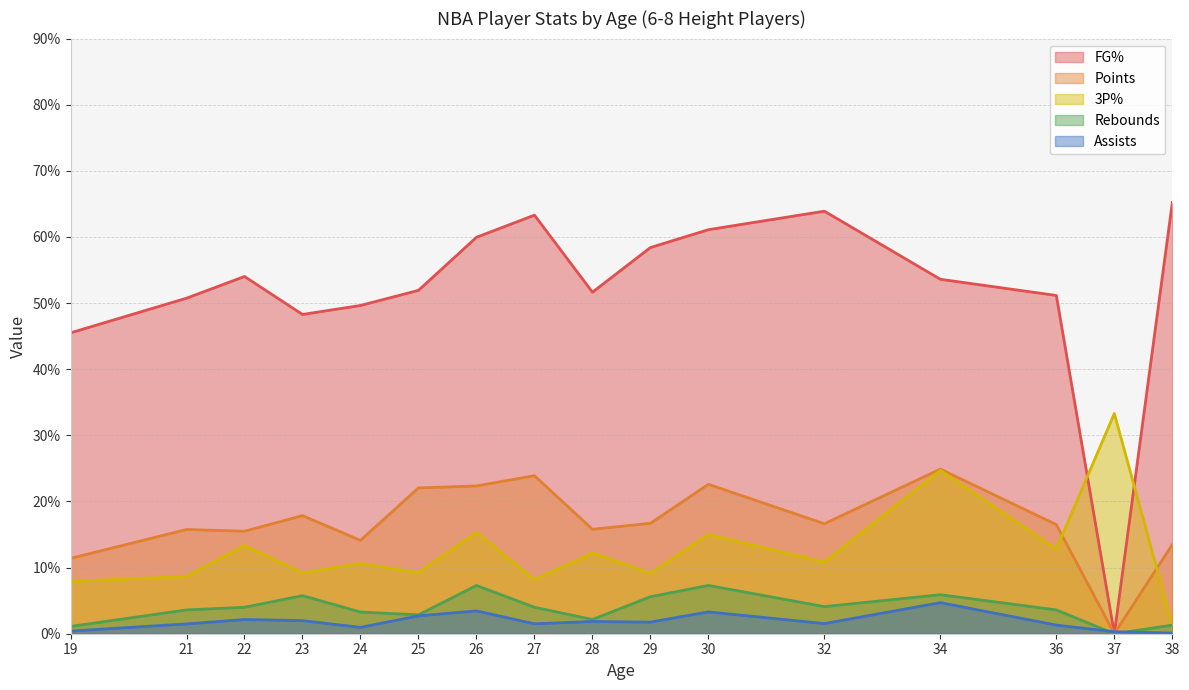

Which has a higher value, 28 or 31?

31